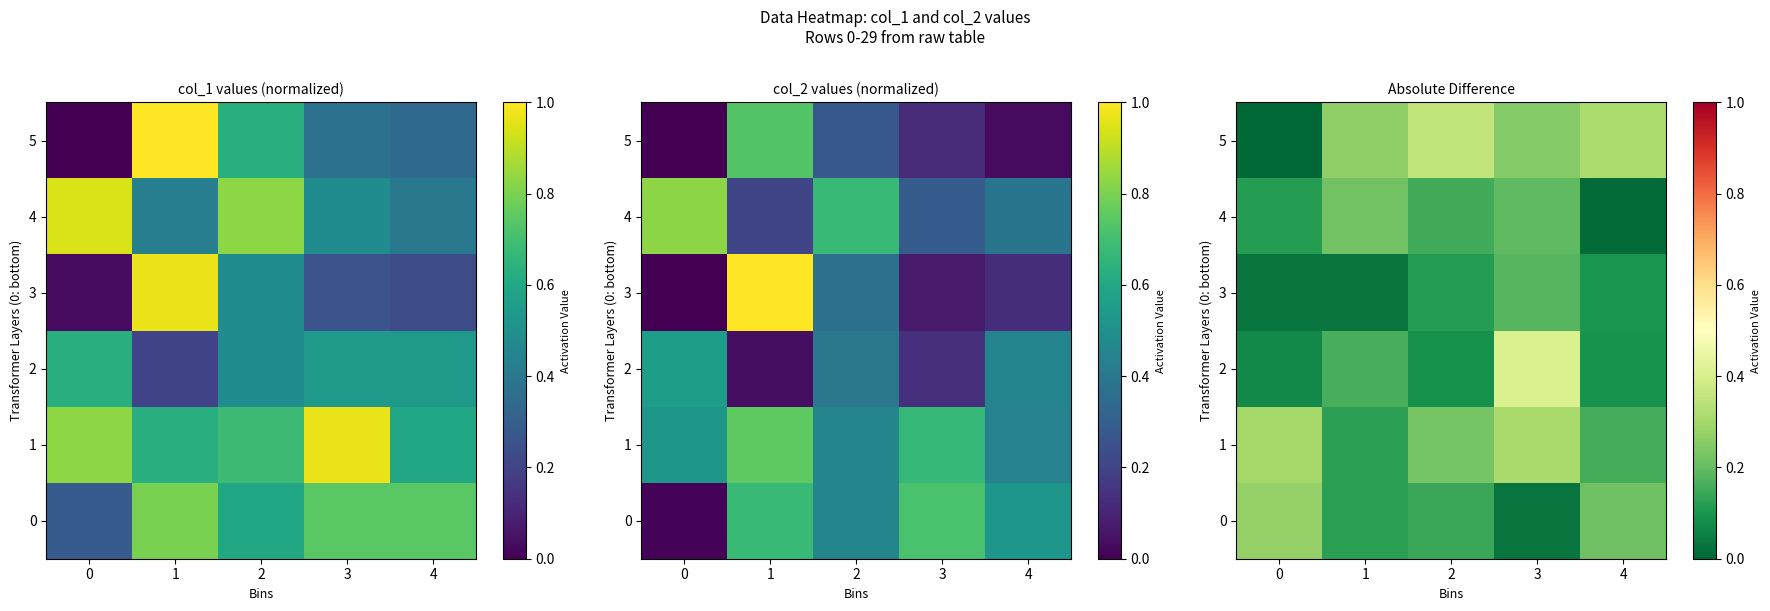

Count the 2 values in the range 0 to 1.

5